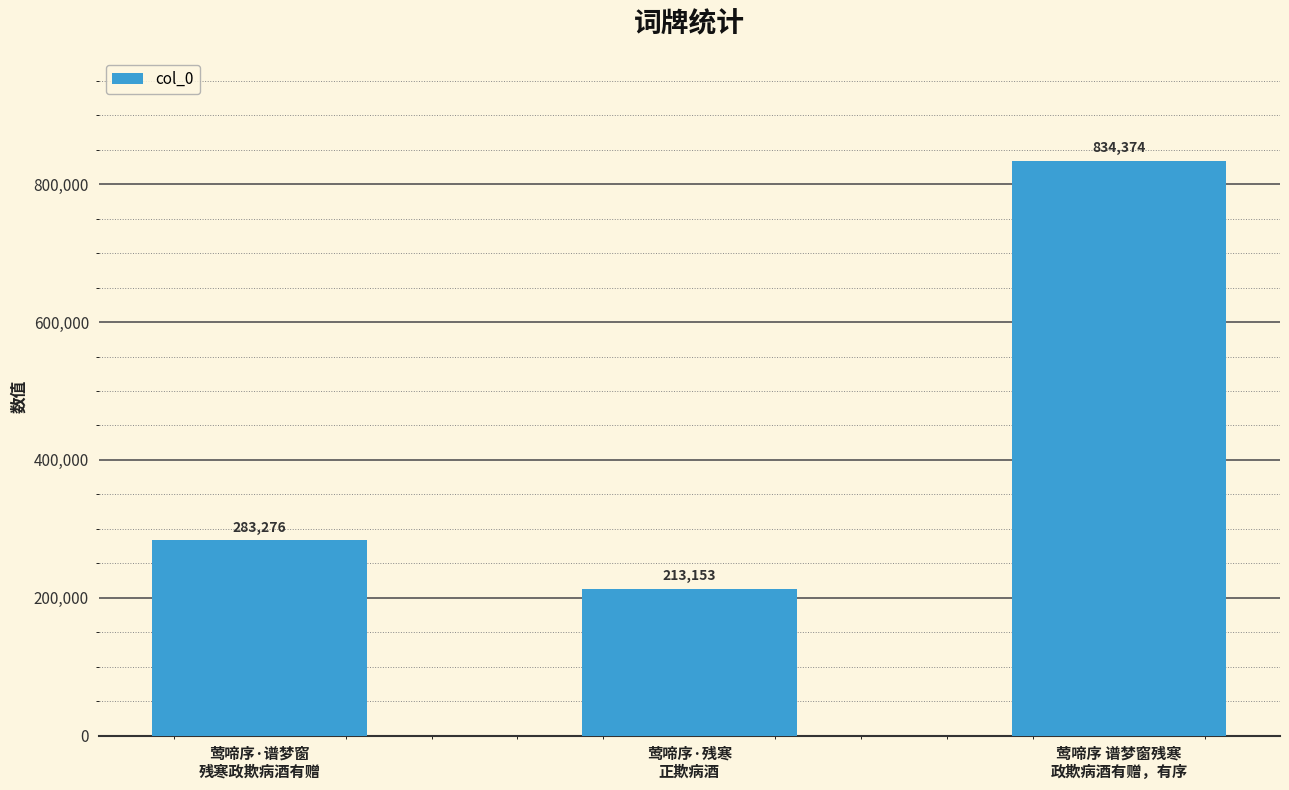

How many data points does each series have?

3